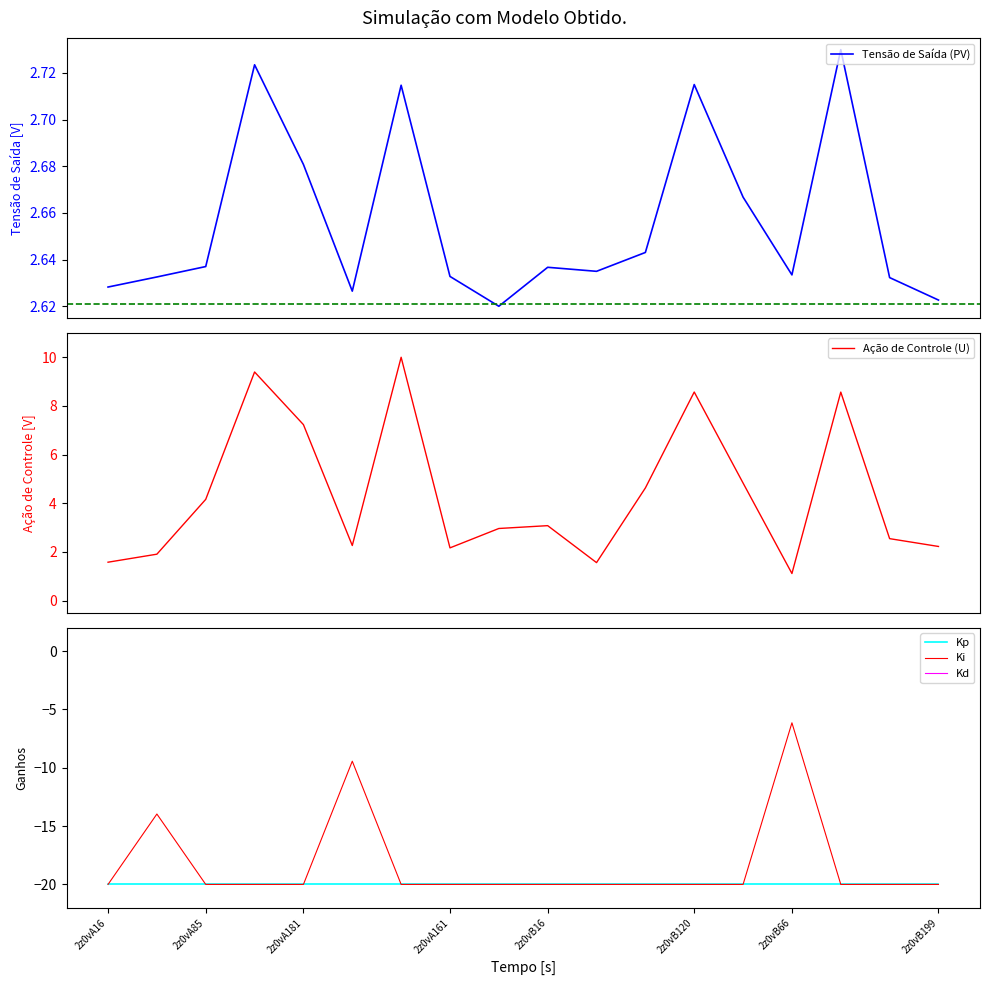

What is the minimum value shown in the chart?

-20.0